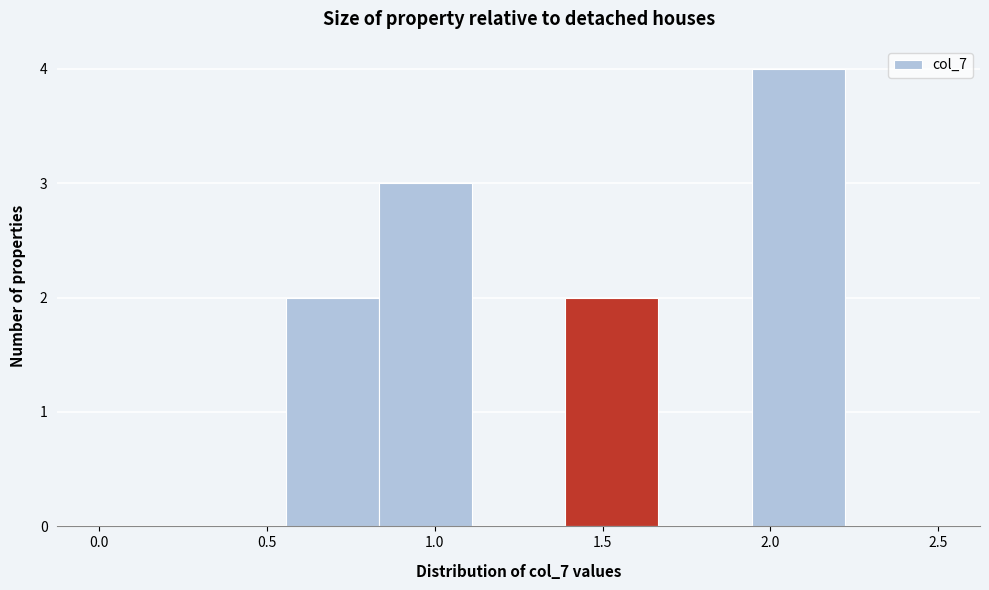

Reading left to right, list every bar in this chart as the range it spans on the x-axis followed by its height. Neither the bar edges nor the heights are printed on the chart, so give them approximately, as read against the axes.

0.00 to 0.30: 0
0.30 to 0.55: 0
0.55 to 0.85: 2
0.85 to 1.10: 3
1.10 to 1.40: 0
1.40 to 1.65: 2
1.65 to 1.95: 0
1.95 to 2.20: 4
2.20 to 2.50: 0